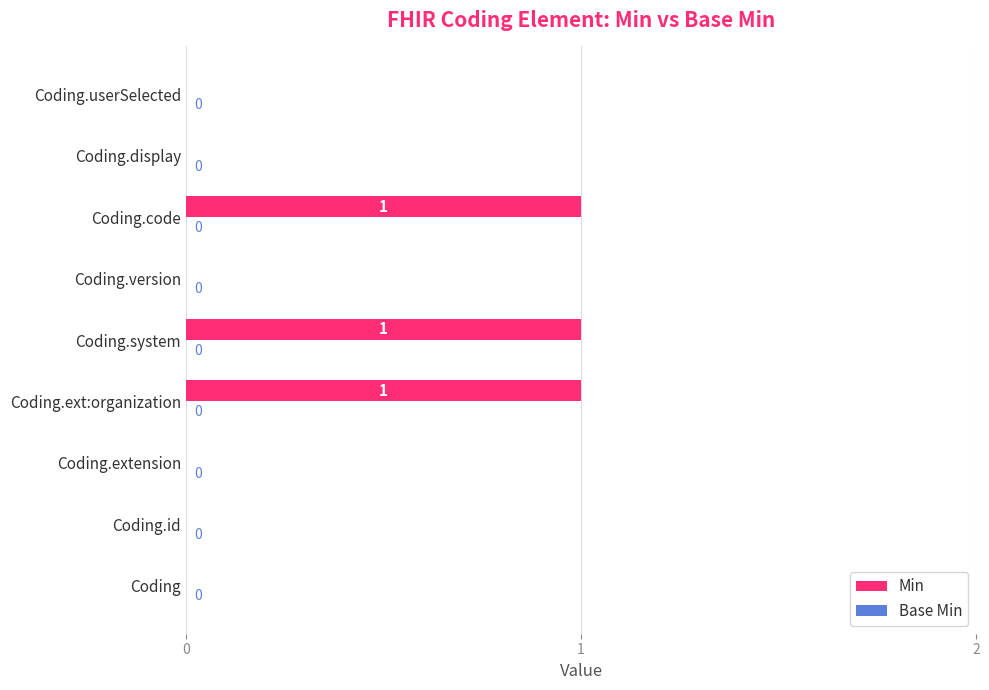

Between Coding.code and Coding.display, which is larger?

Coding.code